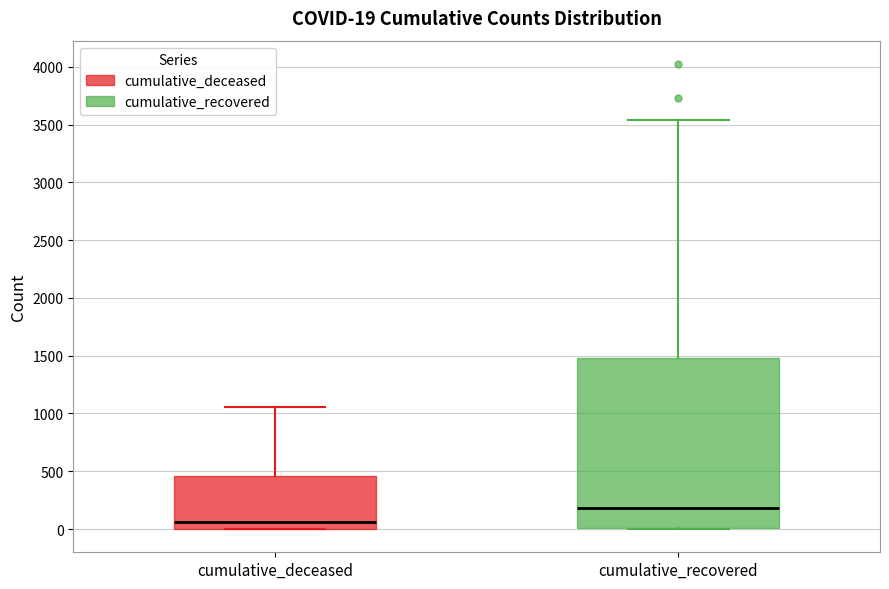

Comparing the boxes themselves (not the whiskers), which one is the tallest?

cumulative_recovered